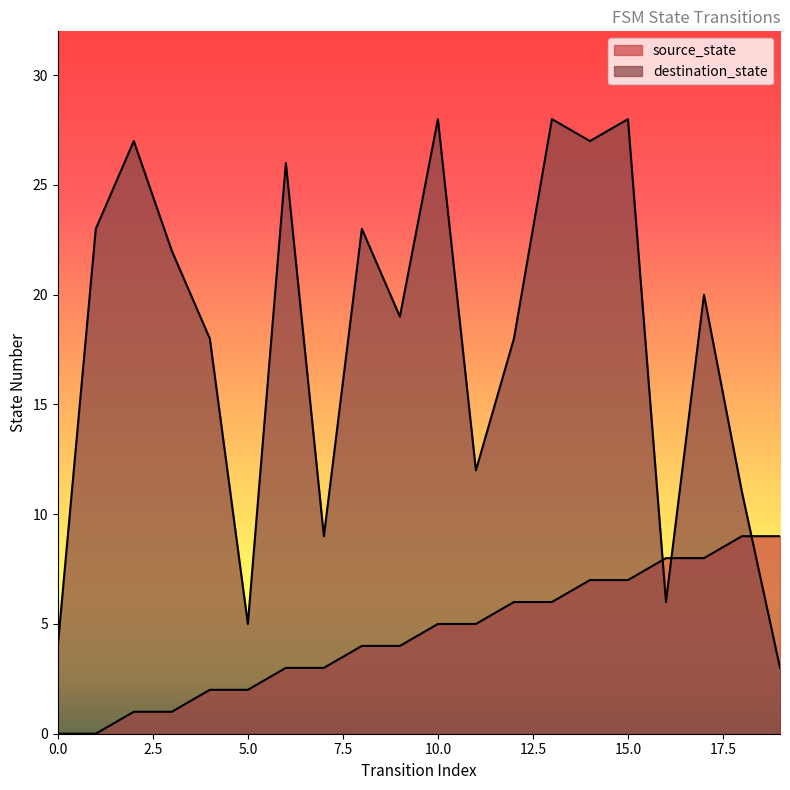

At which label is source_state closest to 4?

8